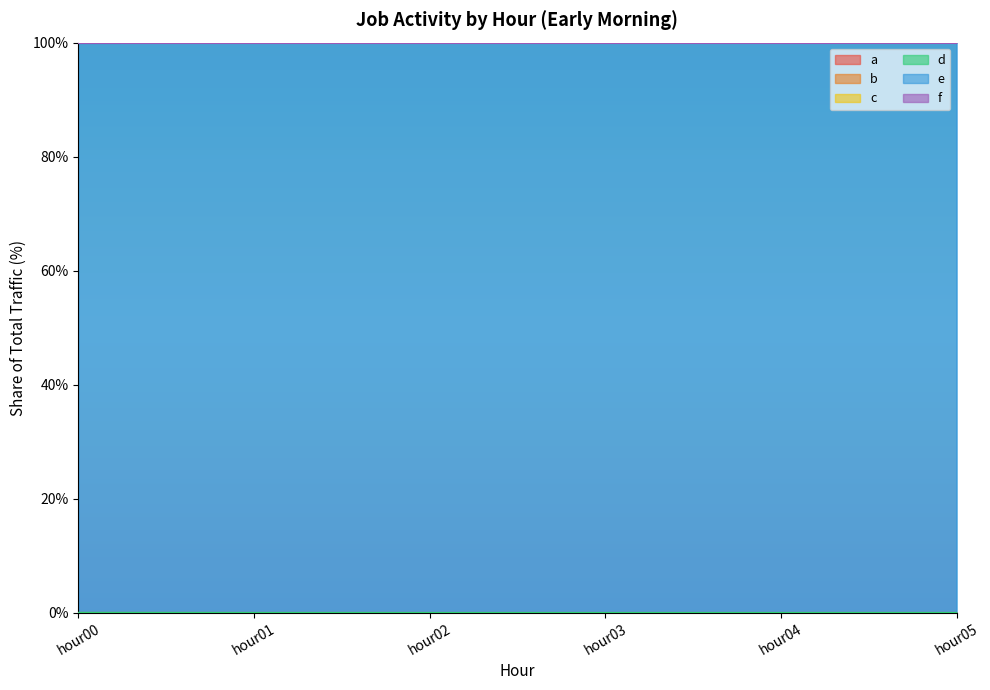

List the labels in order of a value, largest first.

hour00, hour01, hour05, hour02, hour04, hour03